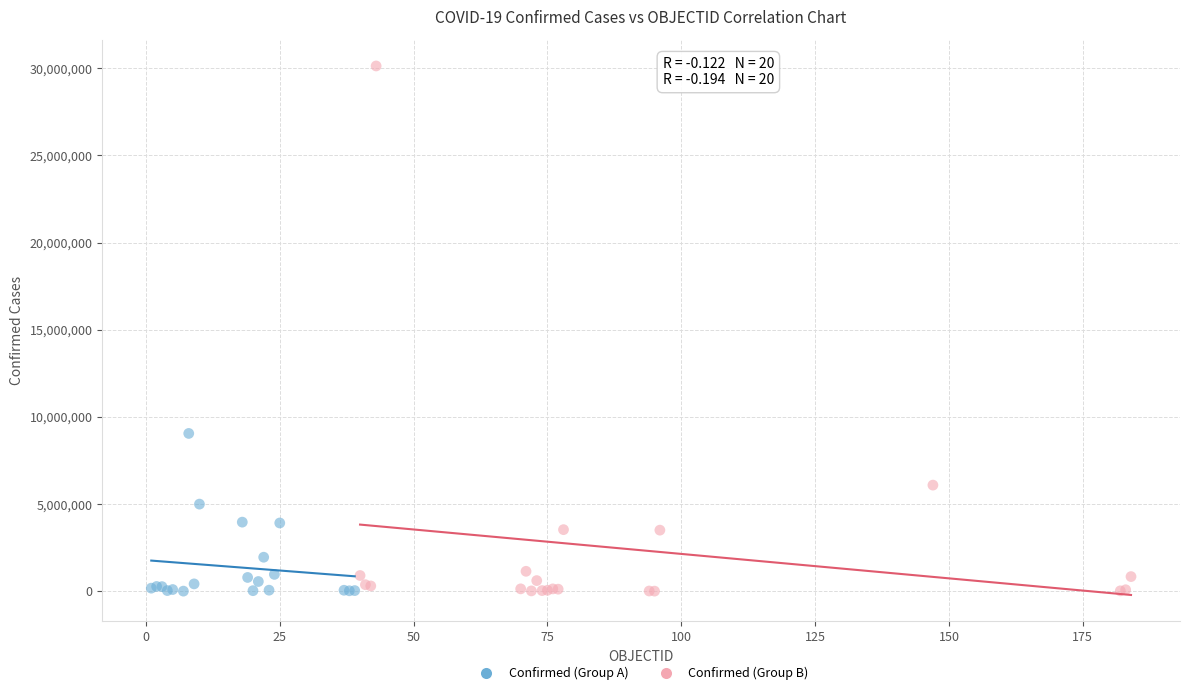

Which series reaches the maximum Y coordinate?

Confirmed (Group B)